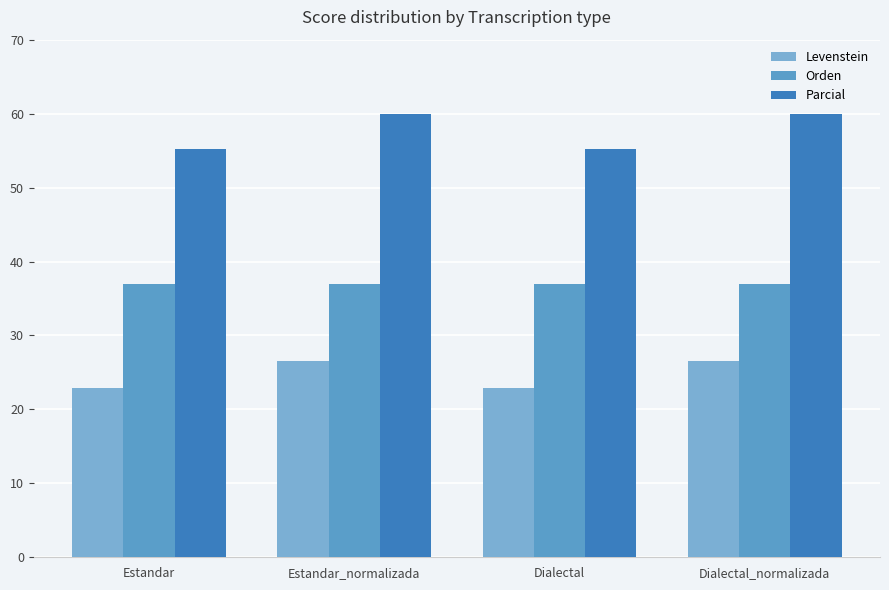

How many bars are there in each group?

3